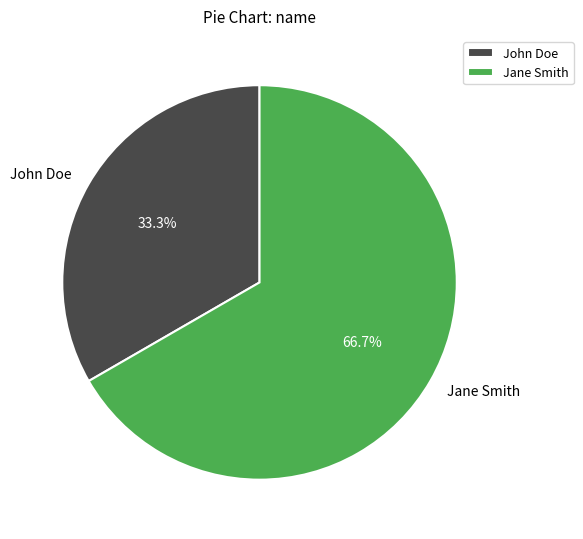

To the nearest percent, what percentage of the pie is John Doe?

33%